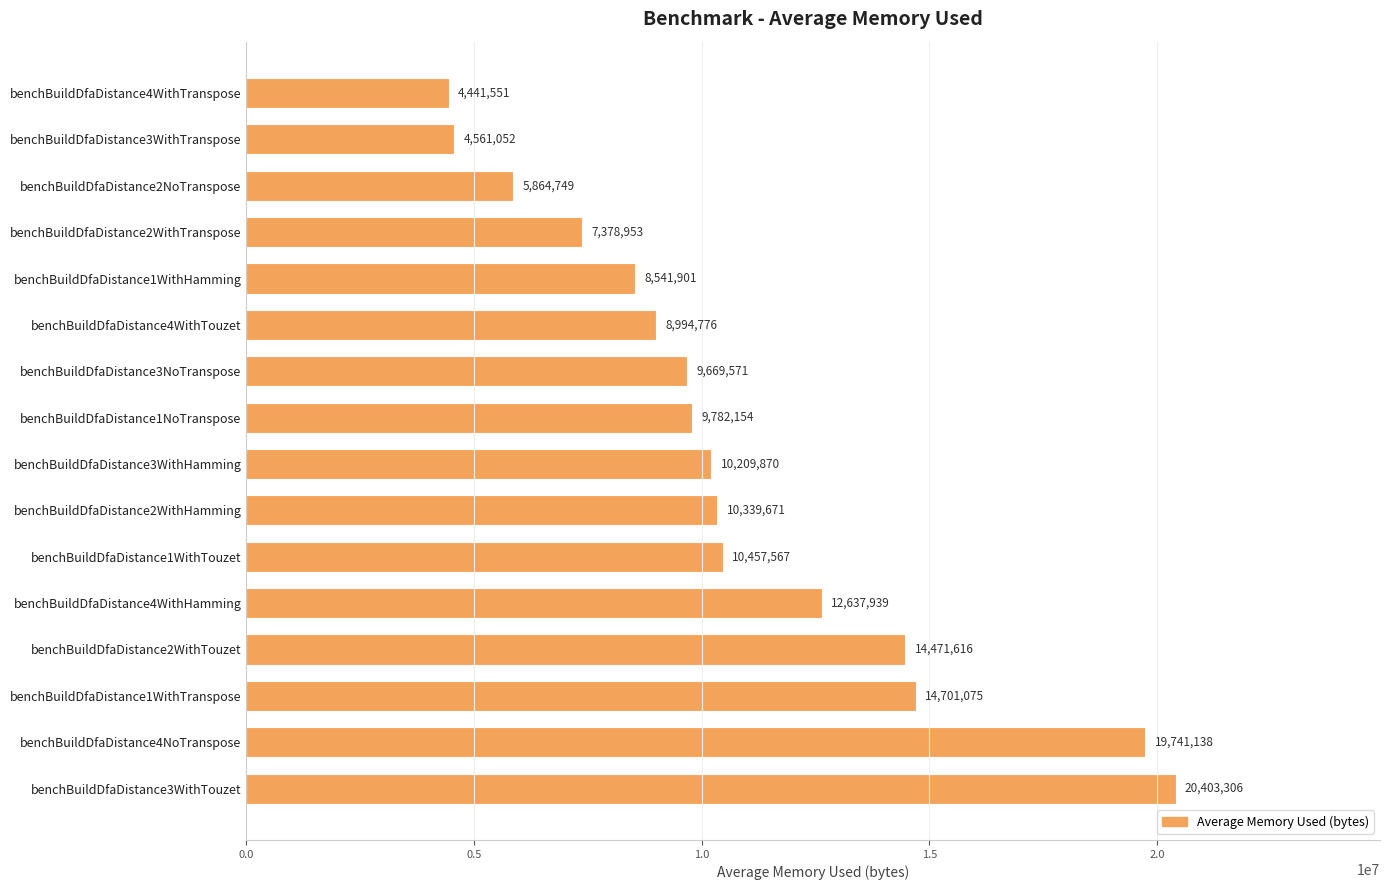

Where is the data nearest to the value 12422428?

benchBuildDfaDistance4WithHamming